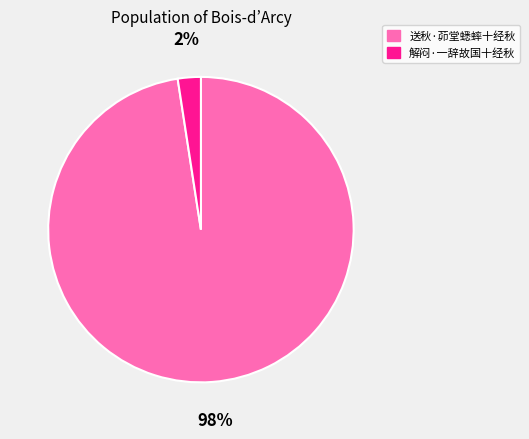

To the nearest percent, what is the combined percentage of 送秋·茆堂蟋蟀十经秋 and 解闷·一辞故国十经秋?

100%